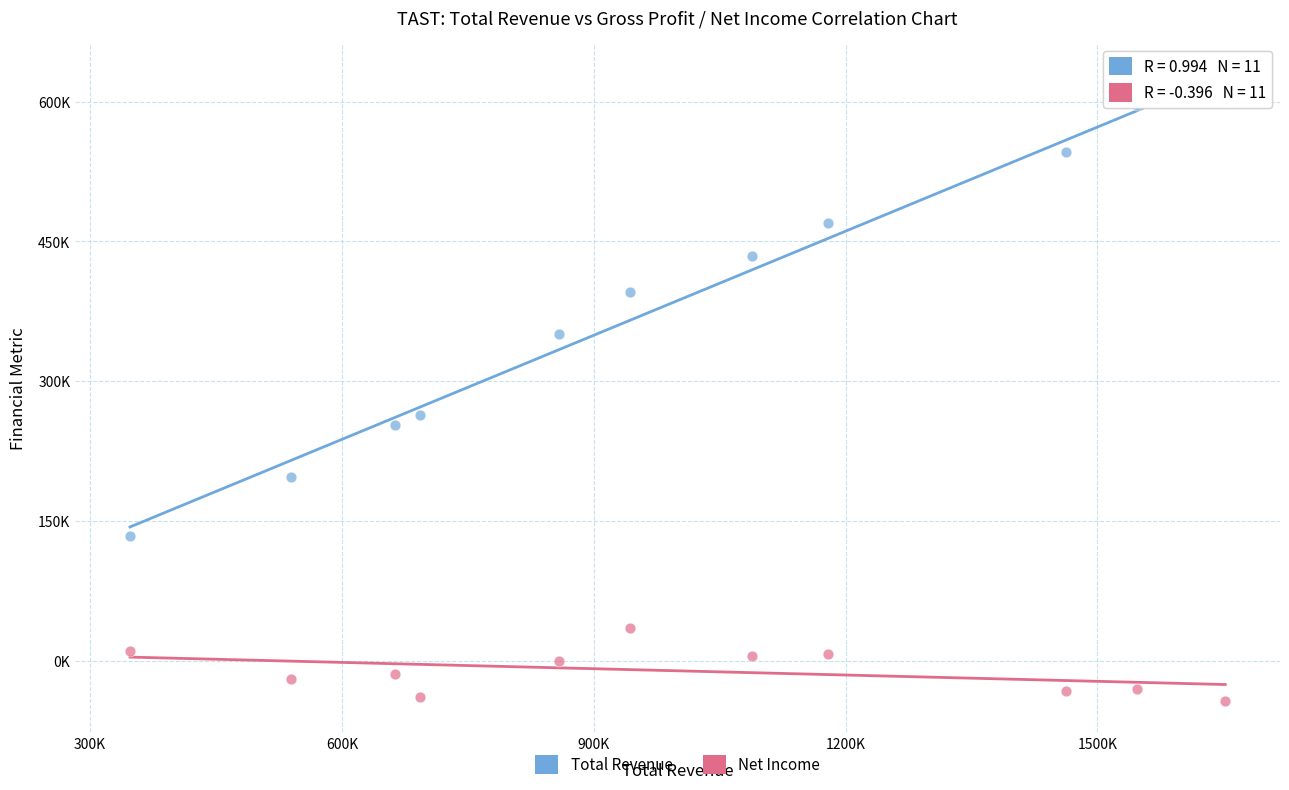

Which series reaches the maximum Y coordinate?

Total Revenue